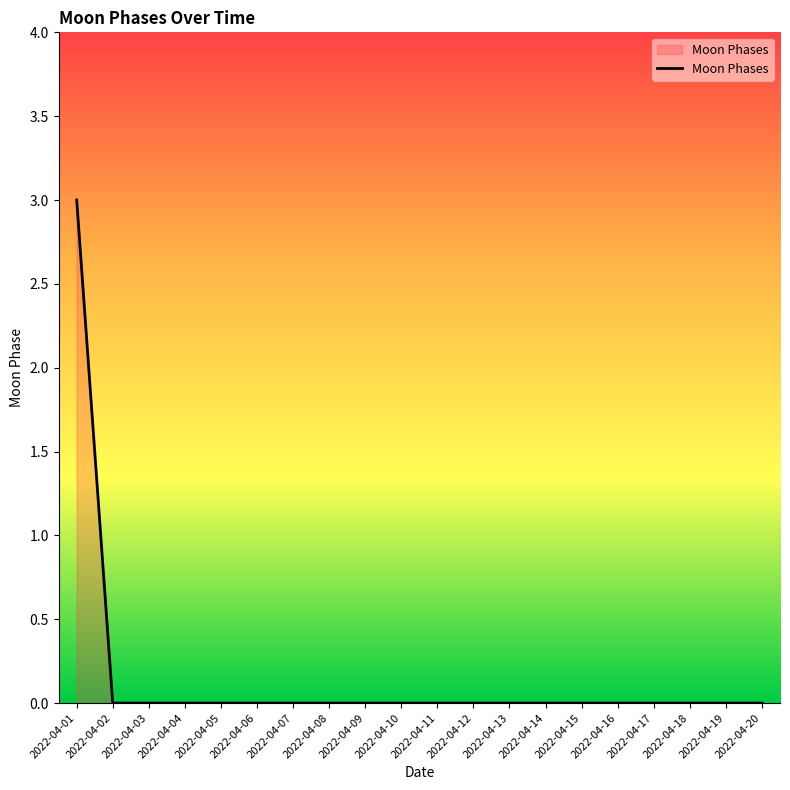

How many lines are shown in the chart?

1